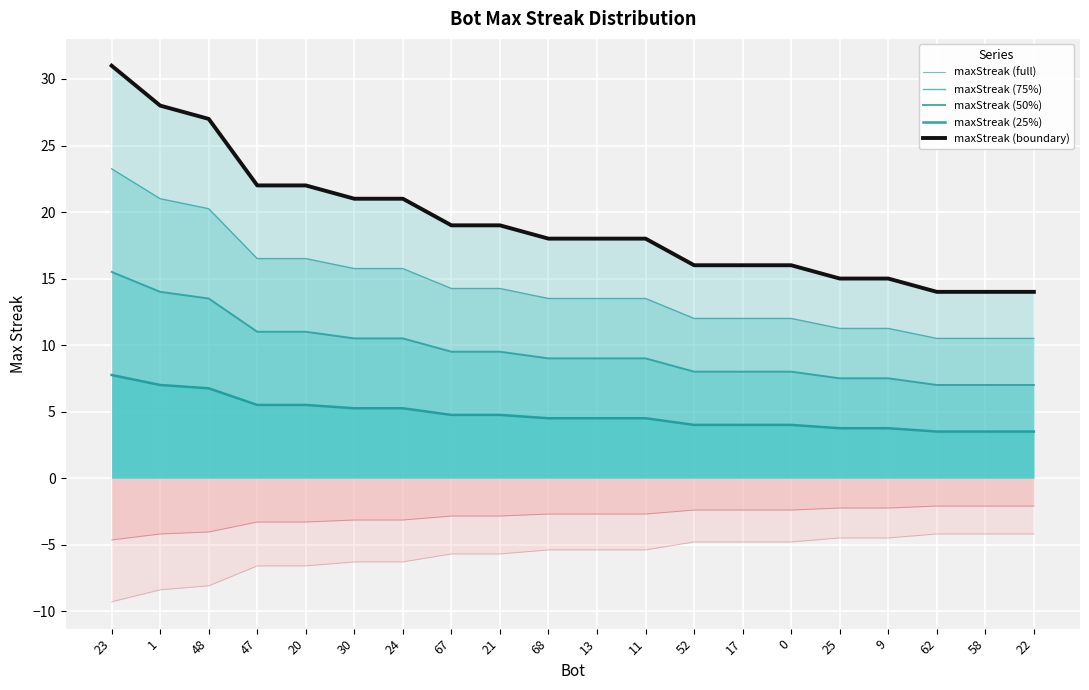

True or false: maxStreak (full) and maxStreak (25%) cross at least once.

False